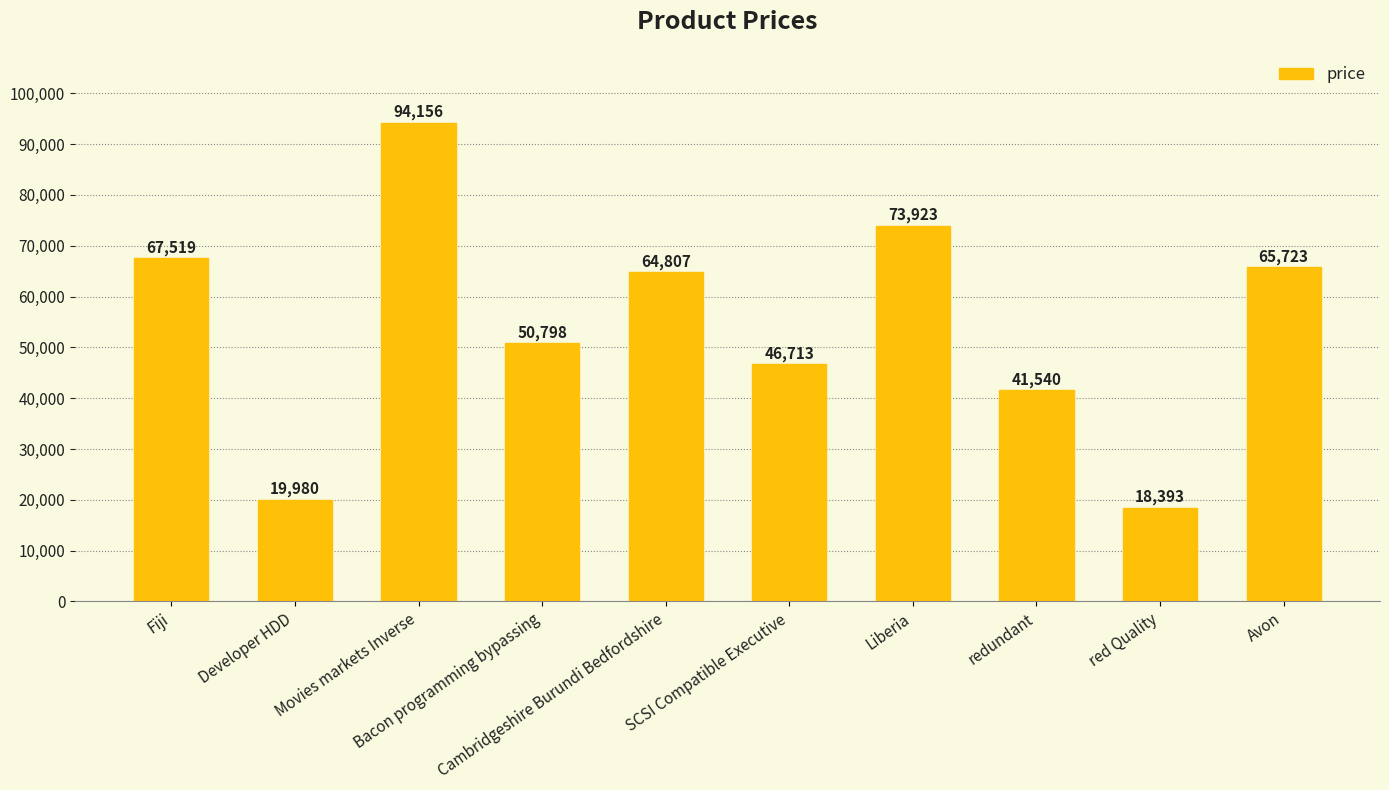

List the labels in order of value, smallest first.

red Quality, Developer HDD, redundant, SCSI Compatible Executive, Bacon programming bypassing, Cambridgeshire Burundi Bedfordshire, Avon, Fiji, Liberia, Movies markets Inverse